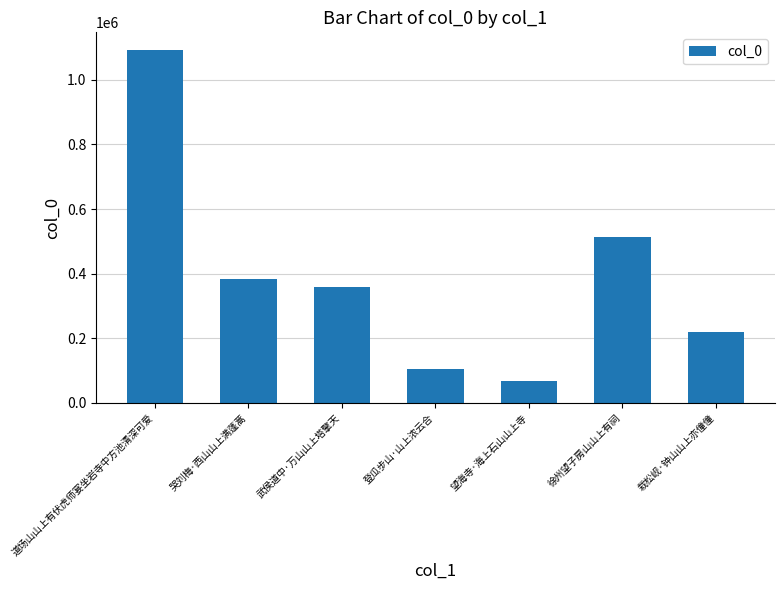

List the labels in order of value, largest first.

道场山山上有伏虎师宴坐岩寺中方池清深可爱, 徐州望子房山山上有祠, 哭刘梅·西山山上满蓬蒿, 武侯道中·万山山上塔擎天, 栽松岘·钟山山上亦僮僮, 登瓜步山·山上浓云合, 望海寺·海上石山山上寺